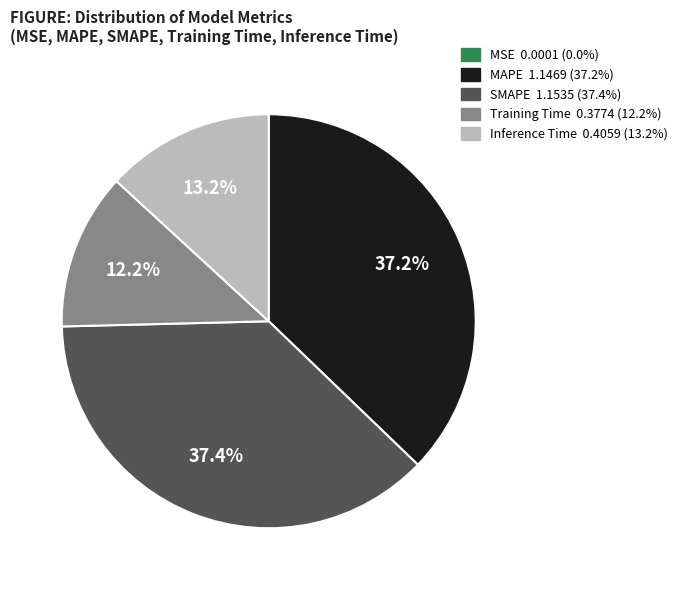

What portion of the pie excludes Inference Time?

86.8%